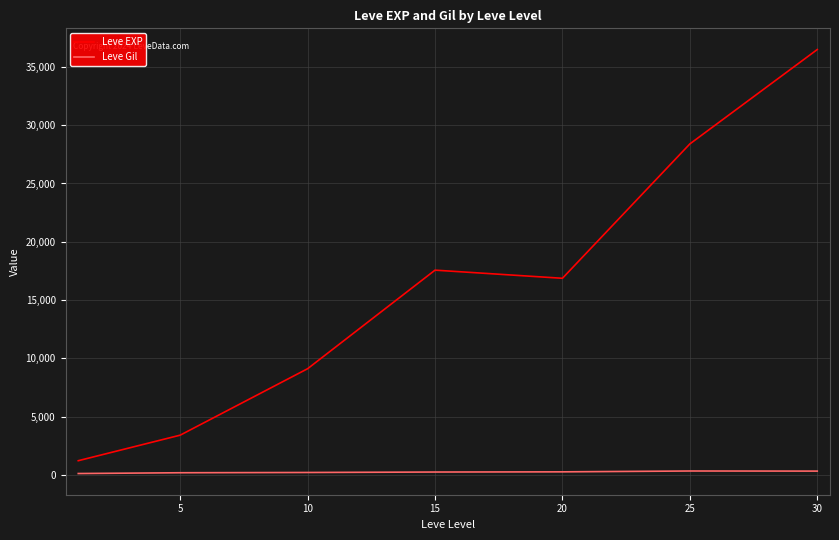

Which series has the largest total across all categories?

Leve EXP